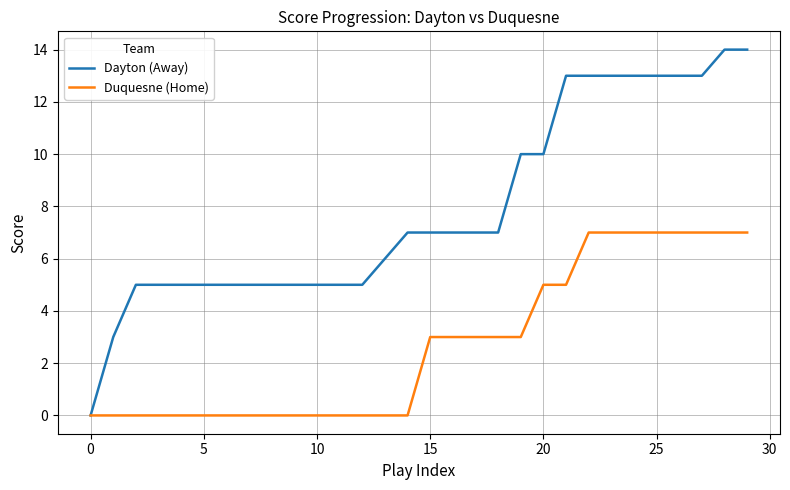

Which series has the widest spread of values?

Dayton (Away)